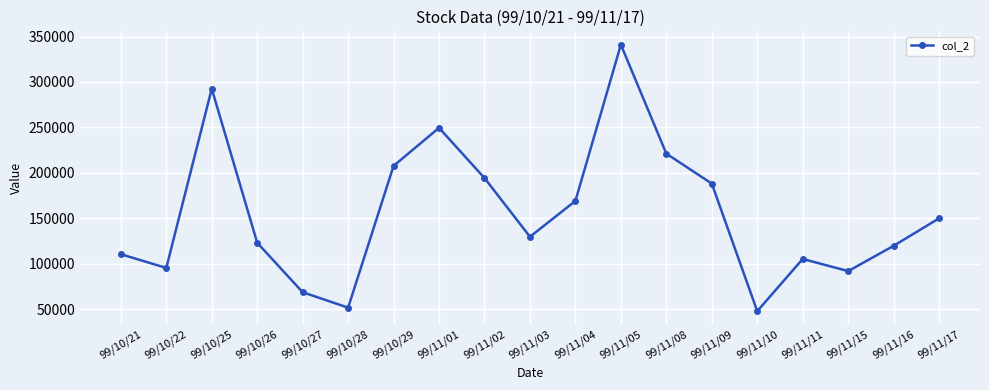

Reading left to right, extract all data points from this chart.

110400	95300	292580	123000	68530	51580	207650	249480	194250	129600	169040	341070	221100	188100	47700	105170	91790	119630	149900